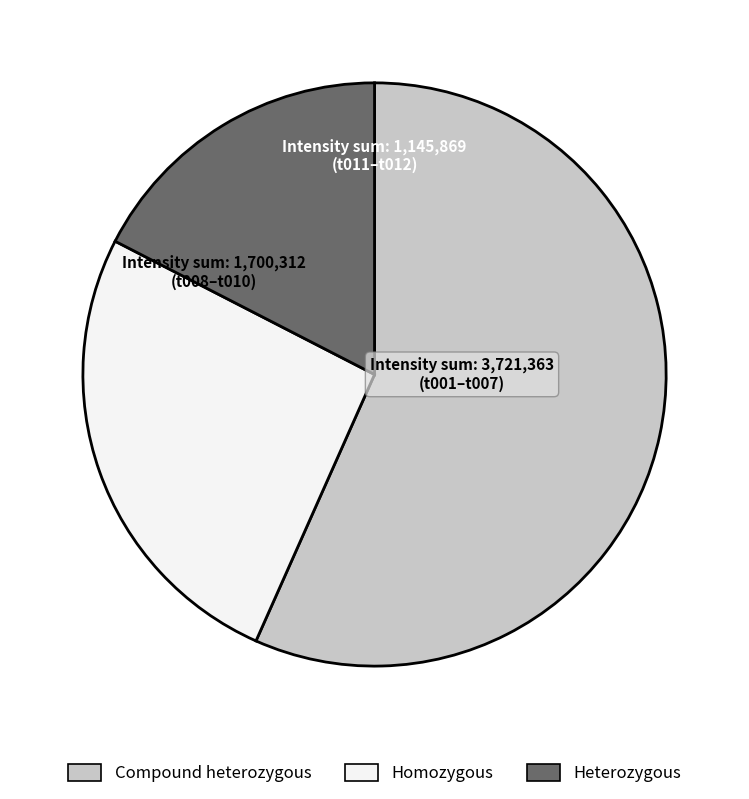

What is the ratio of the value at Heterozygous to the value at Compound heterozygous?

0.3